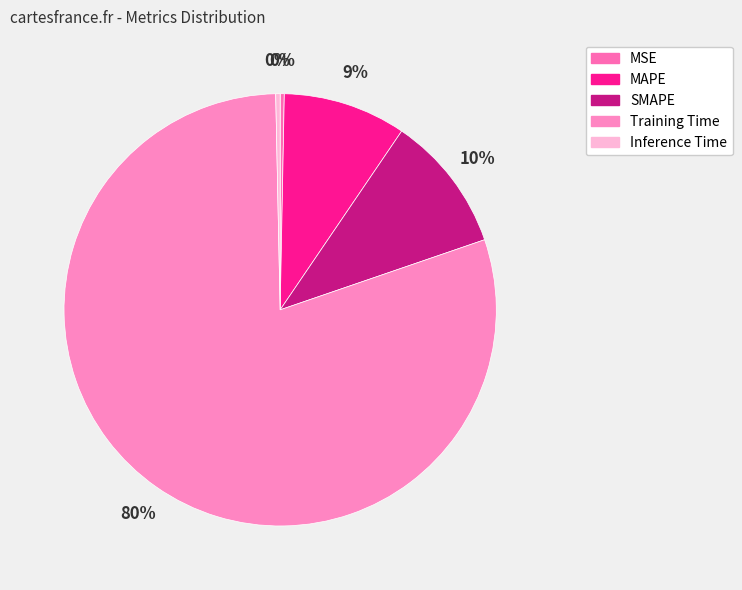

To the nearest percent, what is the average slice percentage?

20%